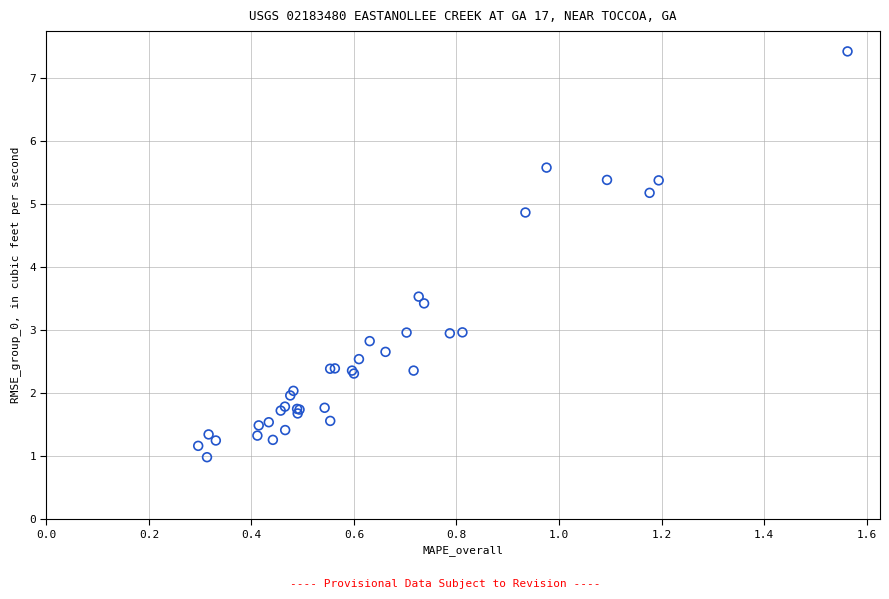

What Y value in the scatter plot is closest to 4?

3.5